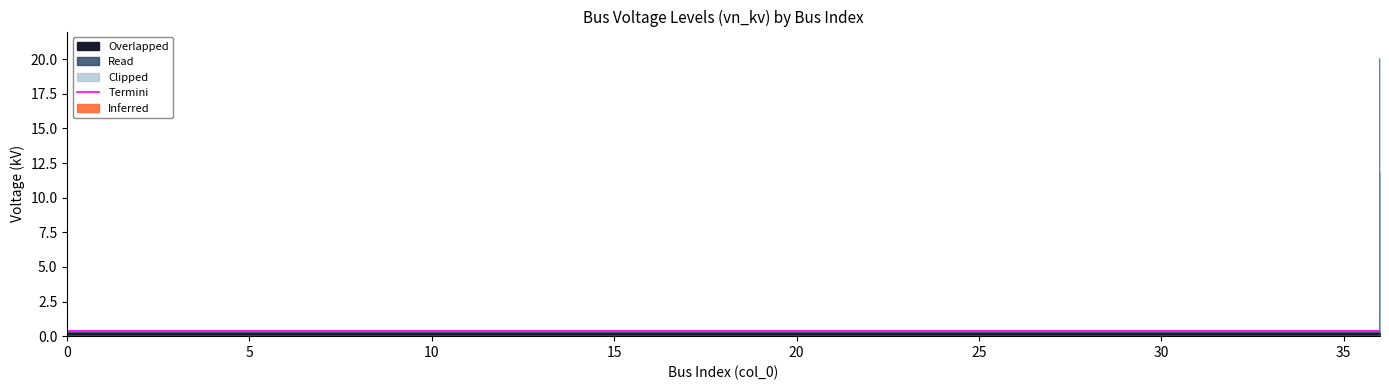

Read the value at 33.

0.4